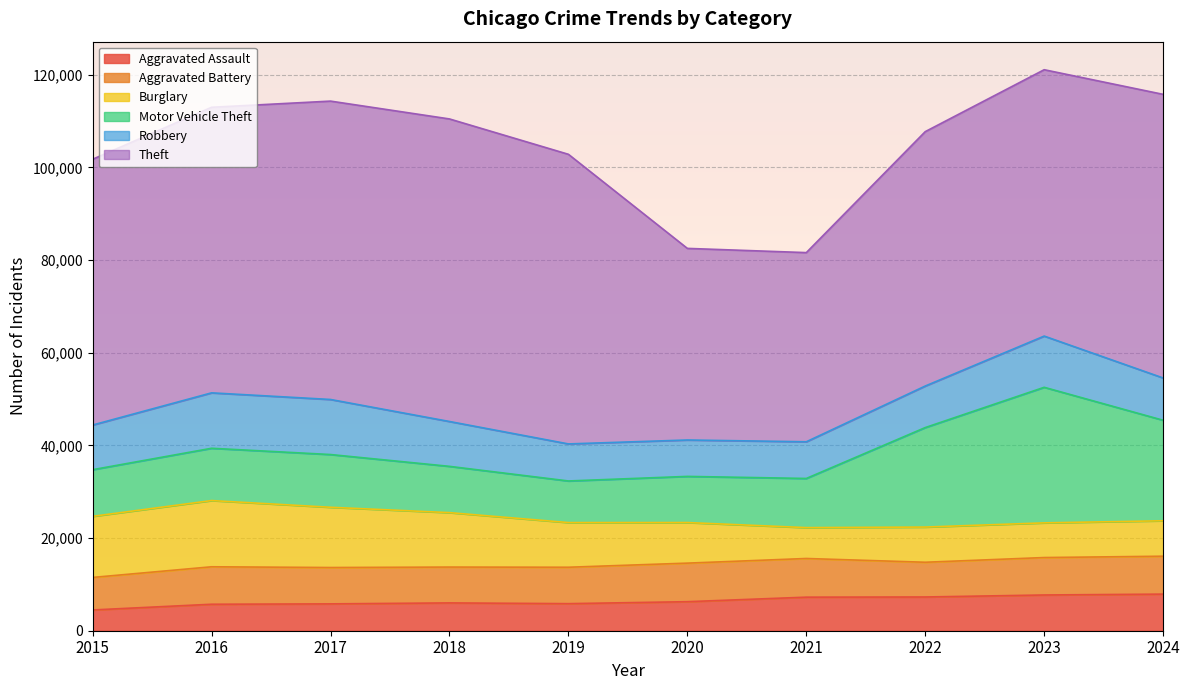

At 2019, list the series in order from largest to smallest.

Theft, Burglary, Motor Vehicle Theft, Robbery, Aggravated Battery, Aggravated Assault